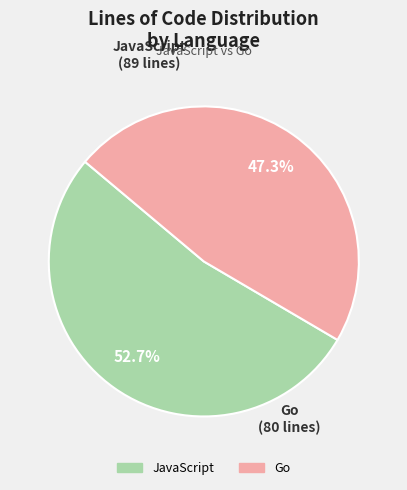

Between JavaScript and Go, which is larger?

JavaScript